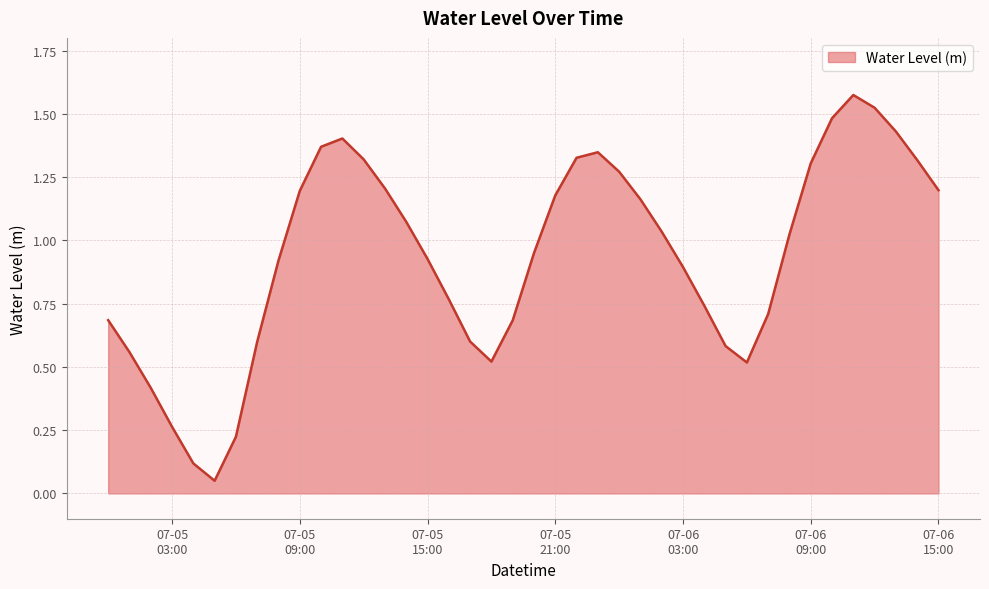

How many points are lower than both their immediate neighbors (excluding endpoints)?

3